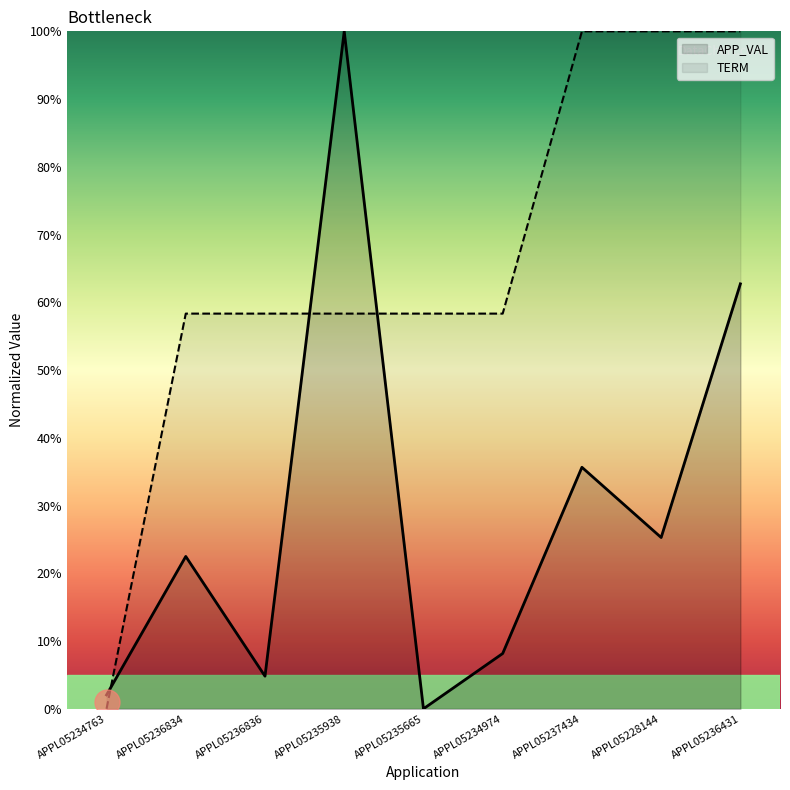

How many lines are shown in the chart?

2